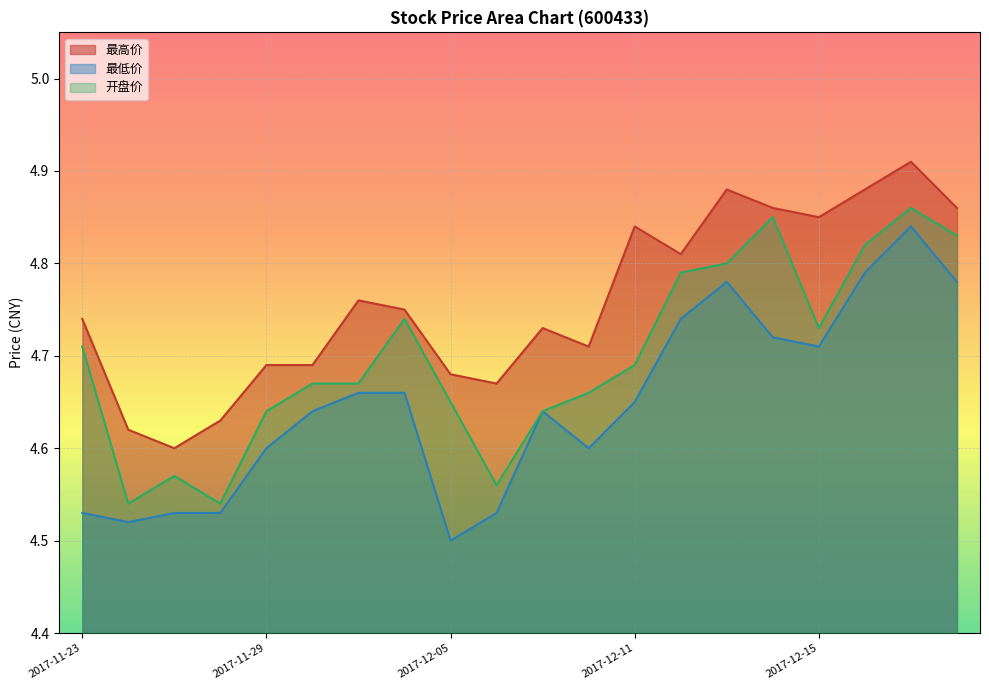

At which category does 最低价 reach its first local peak?

2017-12-07